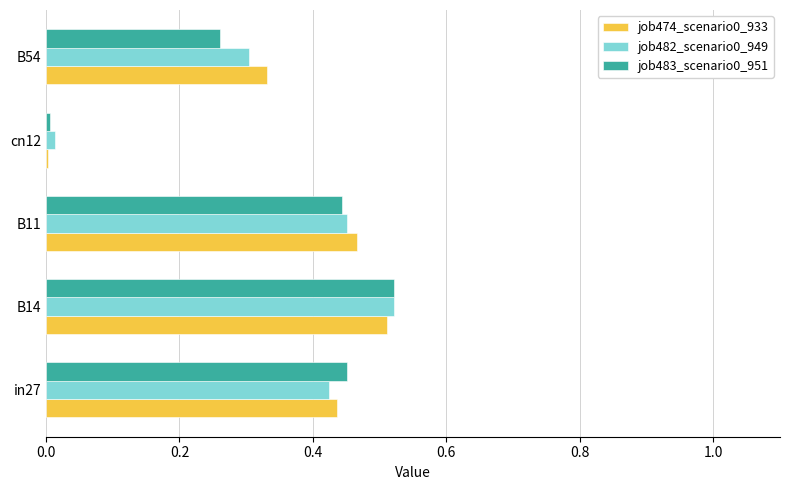

What is the sum of all job474_scenario0_933 values?

1.7